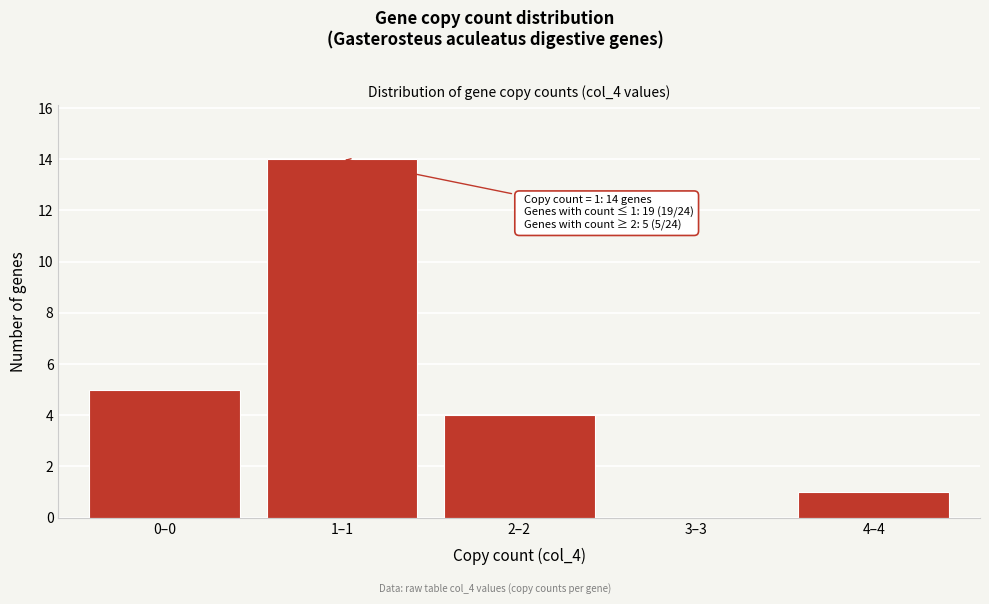

Reading right to left, list all the values displayed in this chart.

4–4=1	3–3=0	2–2=4	1–1=14	0–0=5